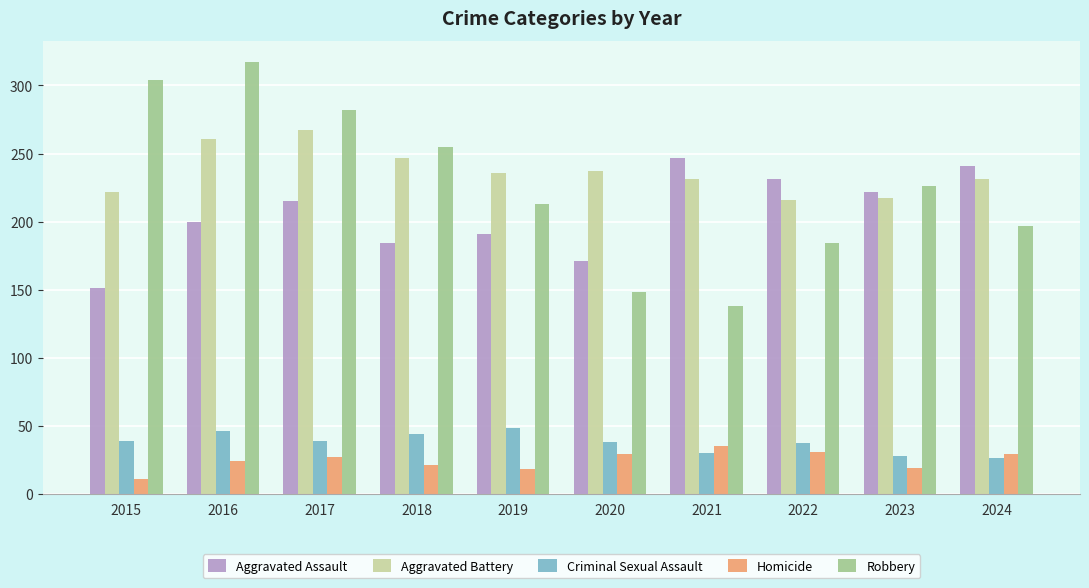

What is the highest value of the Homicide series?

35